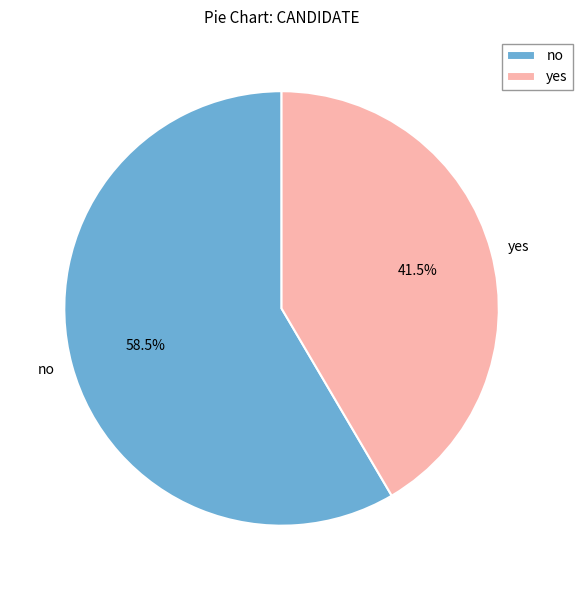

Which has a higher value, yes or no?

no